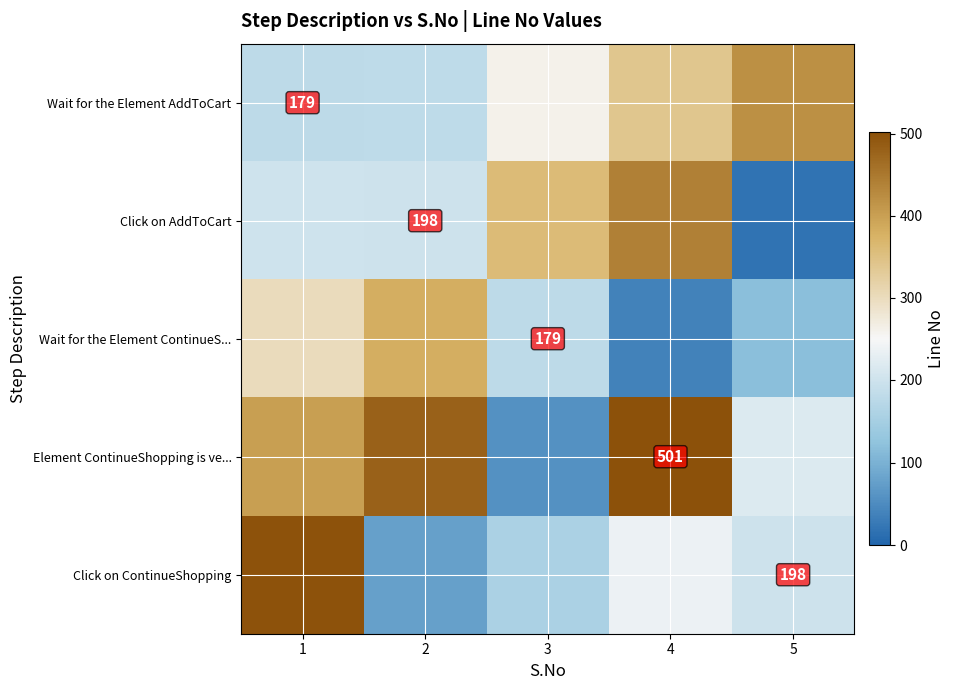

Reading left to right, transcribe all the data shown in this chart.

row_0: 1=179	2=180	3=260	4=340	5=420
row_1: 1=200	2=198	3=360	4=440	5=18
row_2: 1=300	2=380	3=179	4=38	5=118
row_3: 1=400	2=480	3=58	4=501	5=218
row_4: 1=500	2=78	3=158	4=238	5=198